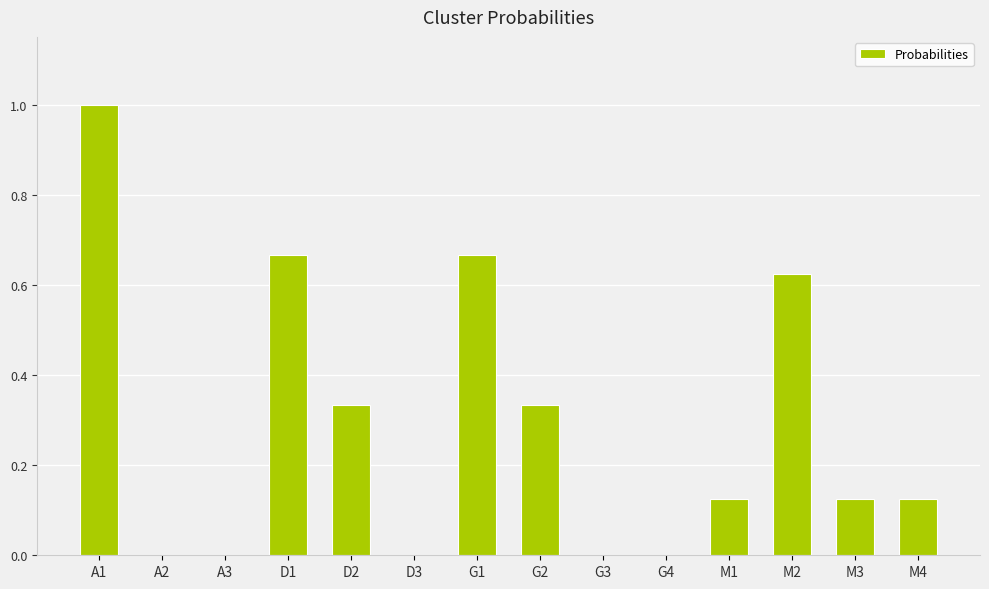

Count the number of categories in the chart.

14